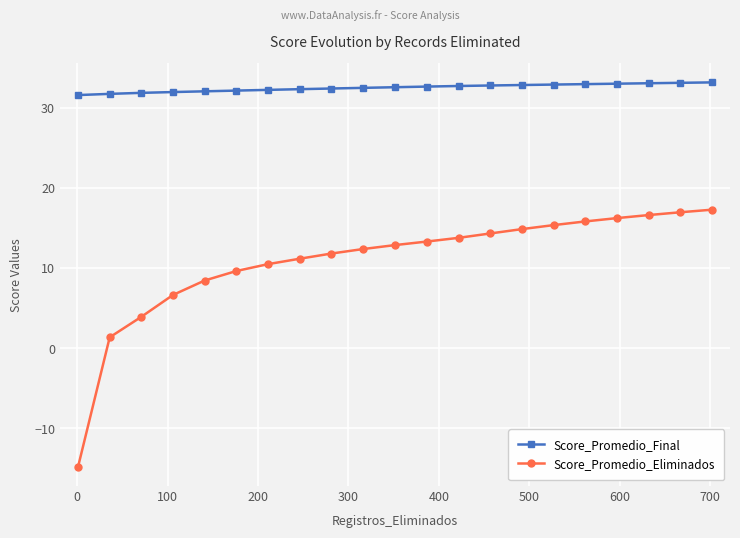

True or false: Score_Promedio_Final and Score_Promedio_Eliminados cross at least once.

False